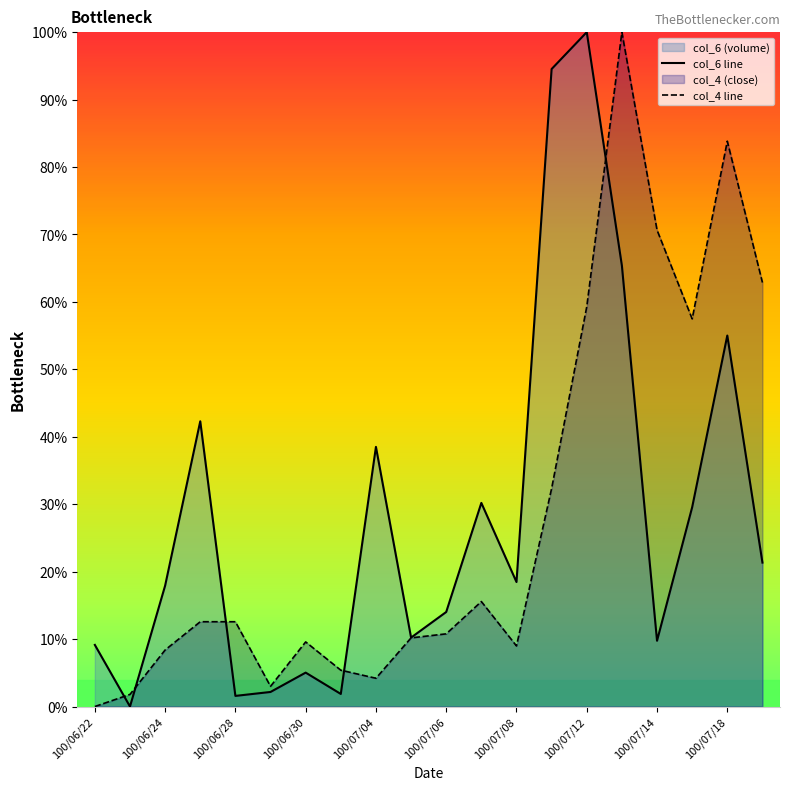

True or false: col_6 line and col_4 line cross at least once.

True